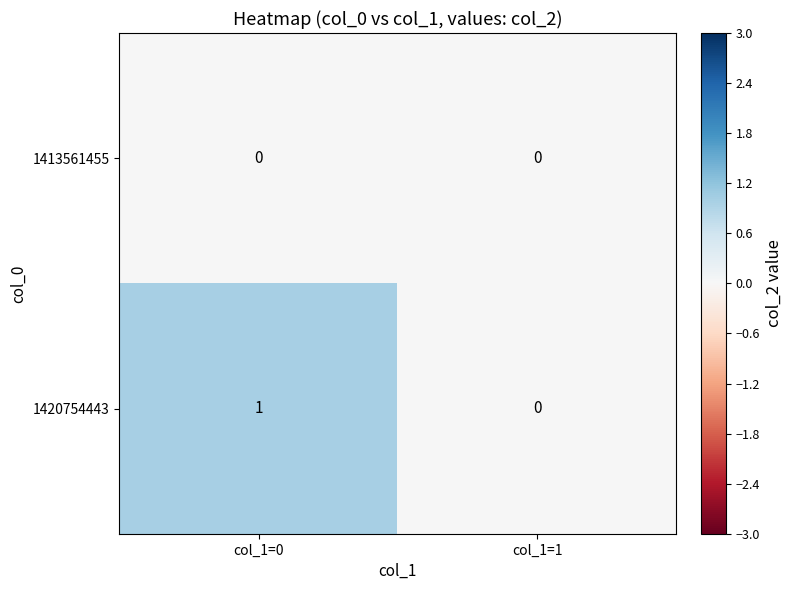

How many categories are shown in the chart?

2